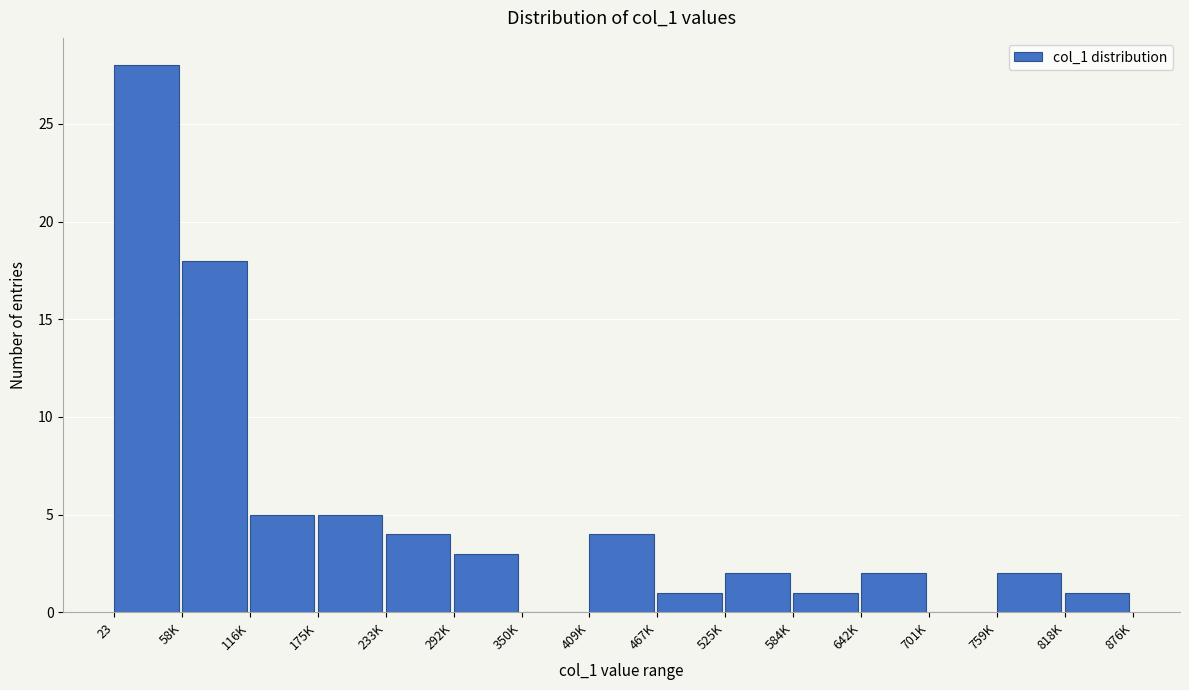

Reading left to right, extract all data points from this chart.

23=28	58K=18	116K=5	175K=5	233K=4	292K=3	350K=0	409K=4	467K=1	525K=2	584K=1	642K=2	701K=0	759K=2	818K=1